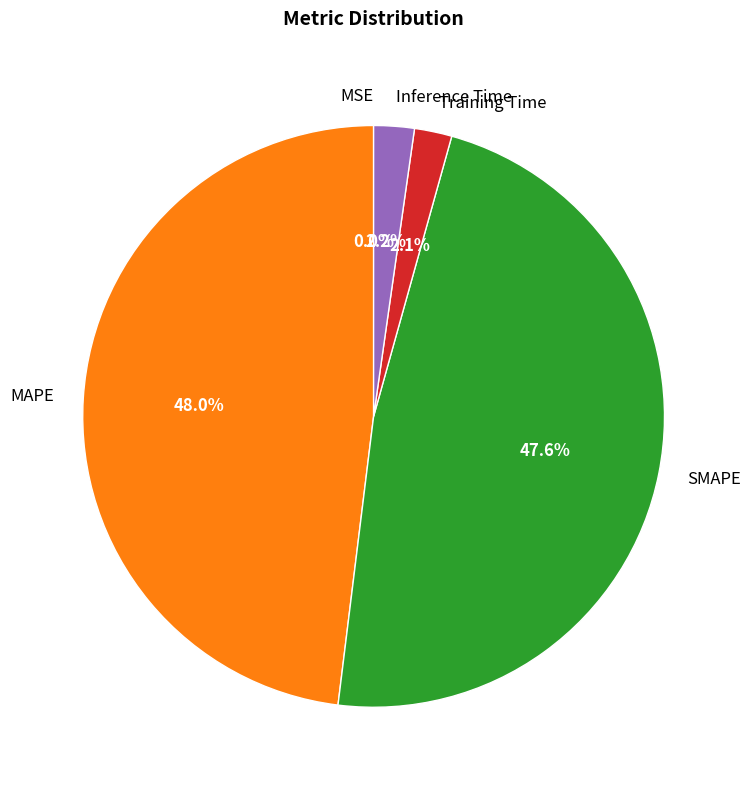

What percentage is NOT represented by Training Time?

97.9%